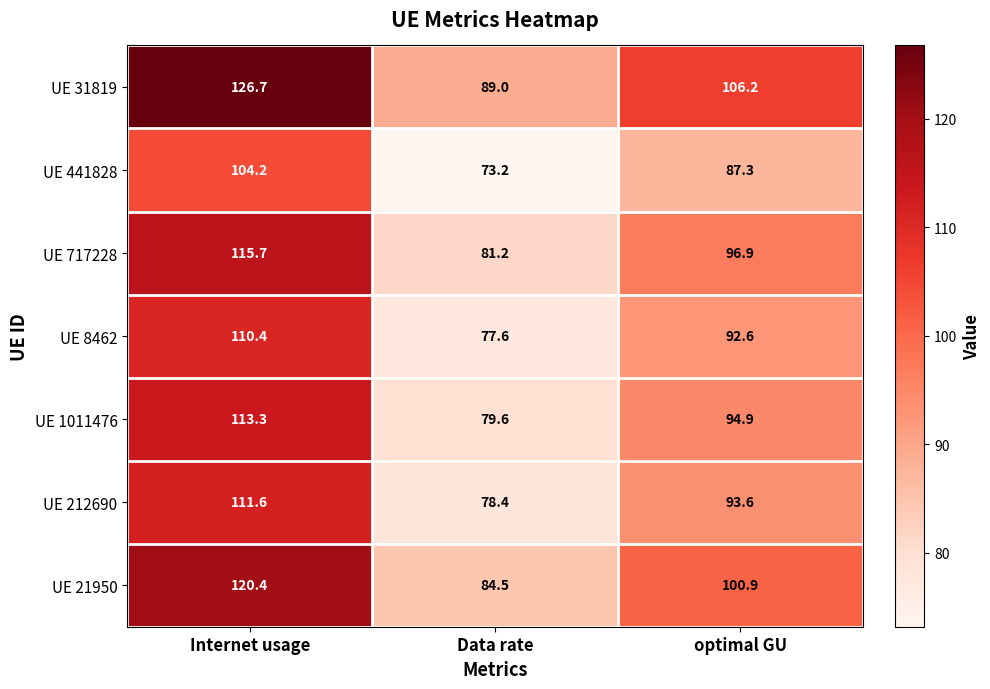

True or false: UE 1011476 has a value of 23.9 at Data rate.

False